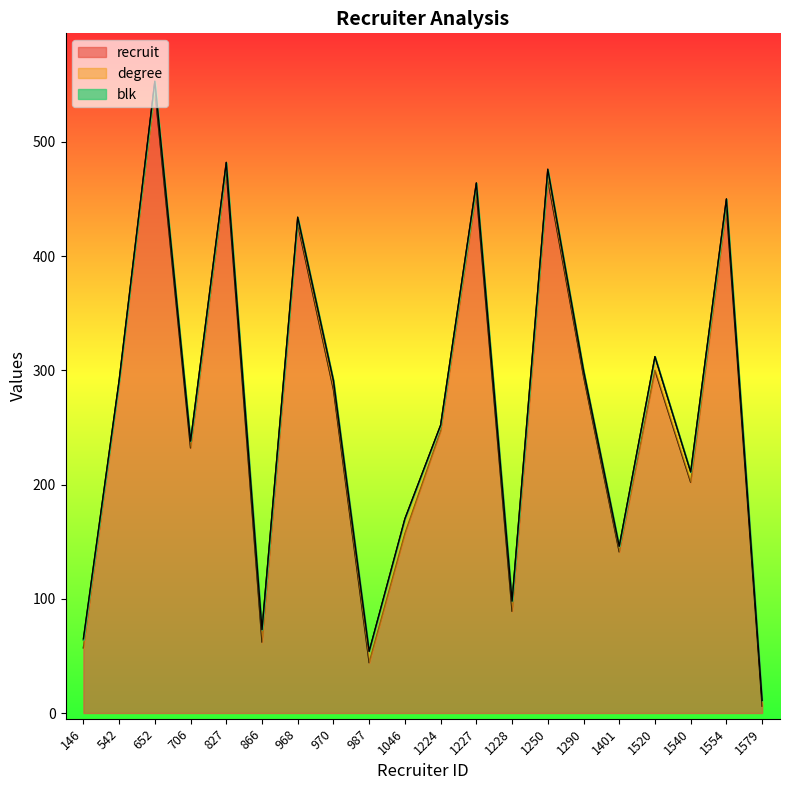

Reading left to right, list all the values displayed in this chart.

recruit: 57	288	545	232	475	62	428	283	44	157	247	456	89	467	295	141	300	202	442	6
degree: 7	3	8	6	7	11	6	8	10	13	5	8	9	9	5	5	12	9	8	5
blk: 1	0	0	0	0	0	0	0	0	0	0	0	0	0	0	0	0	0	0	0